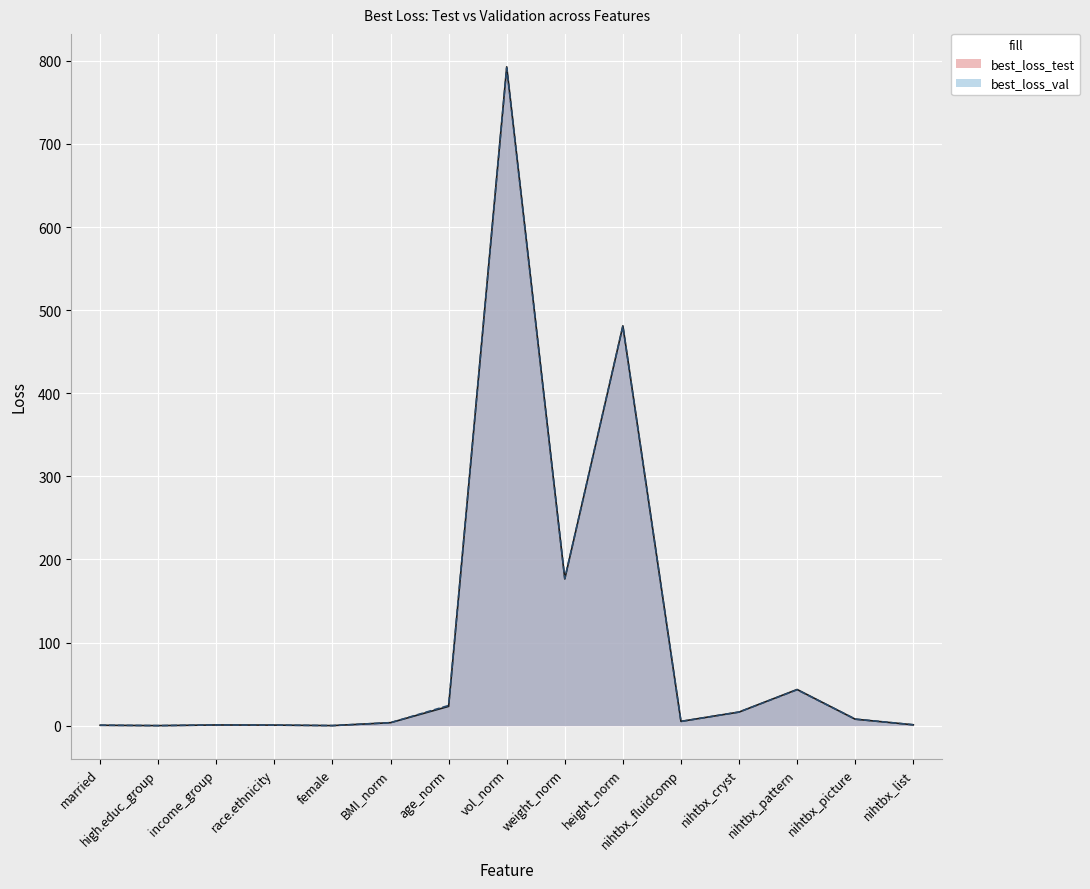

Which label corresponds to the largest value in the chart?

vol_norm